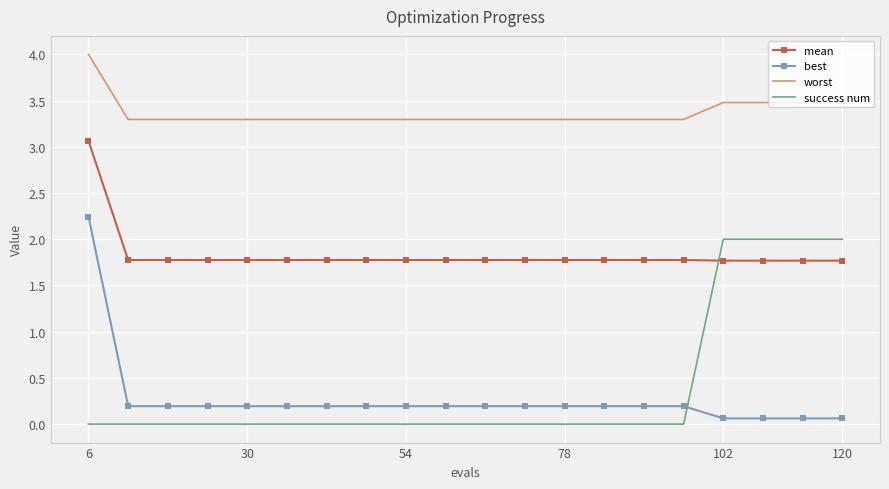

What is the difference between the second highest and minimum values in the best series?

0.1